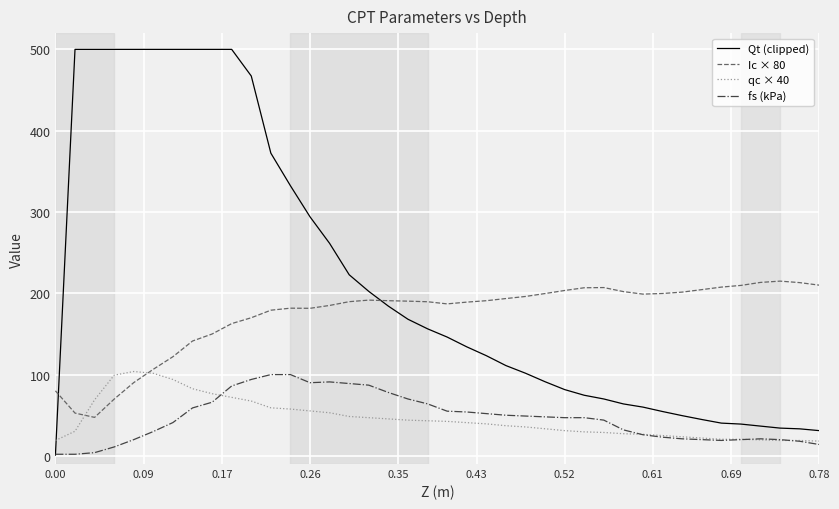

What is the maximum value shown in the chart?

500.0